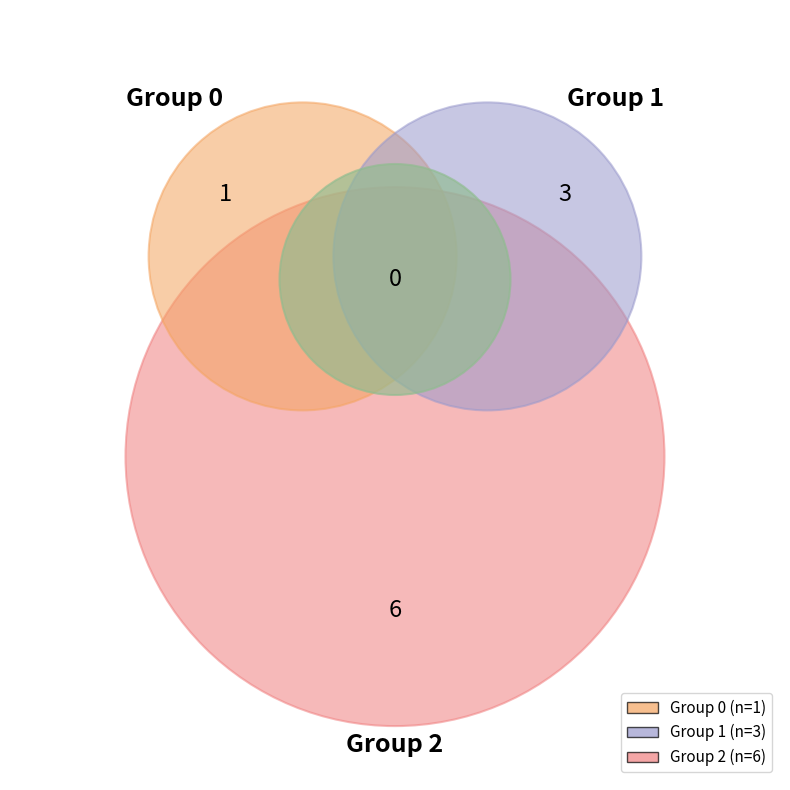

Is it true that 3 is 48% of the pie?

False